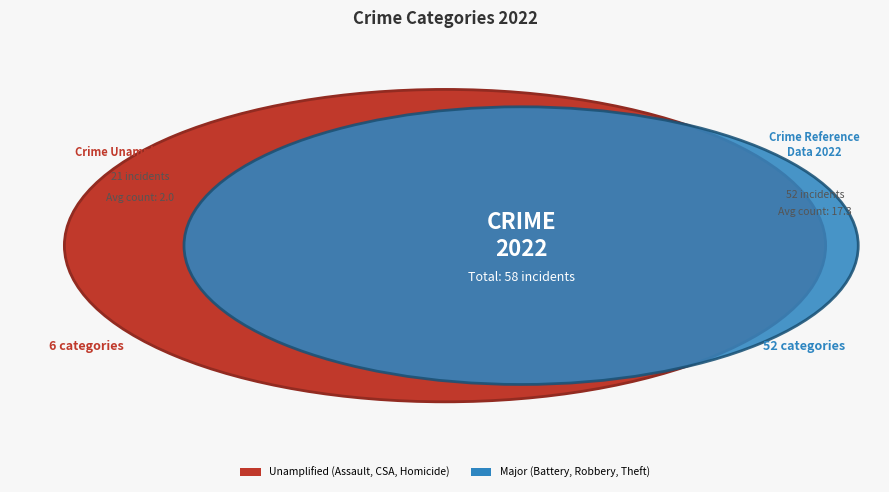

What is the largest slice in the pie chart?

Theft